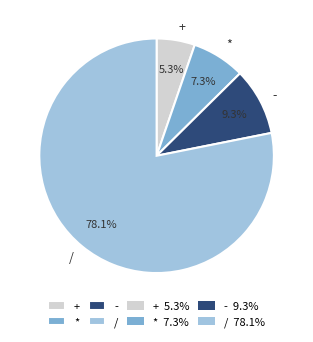

Which has a higher value, * or /?

/